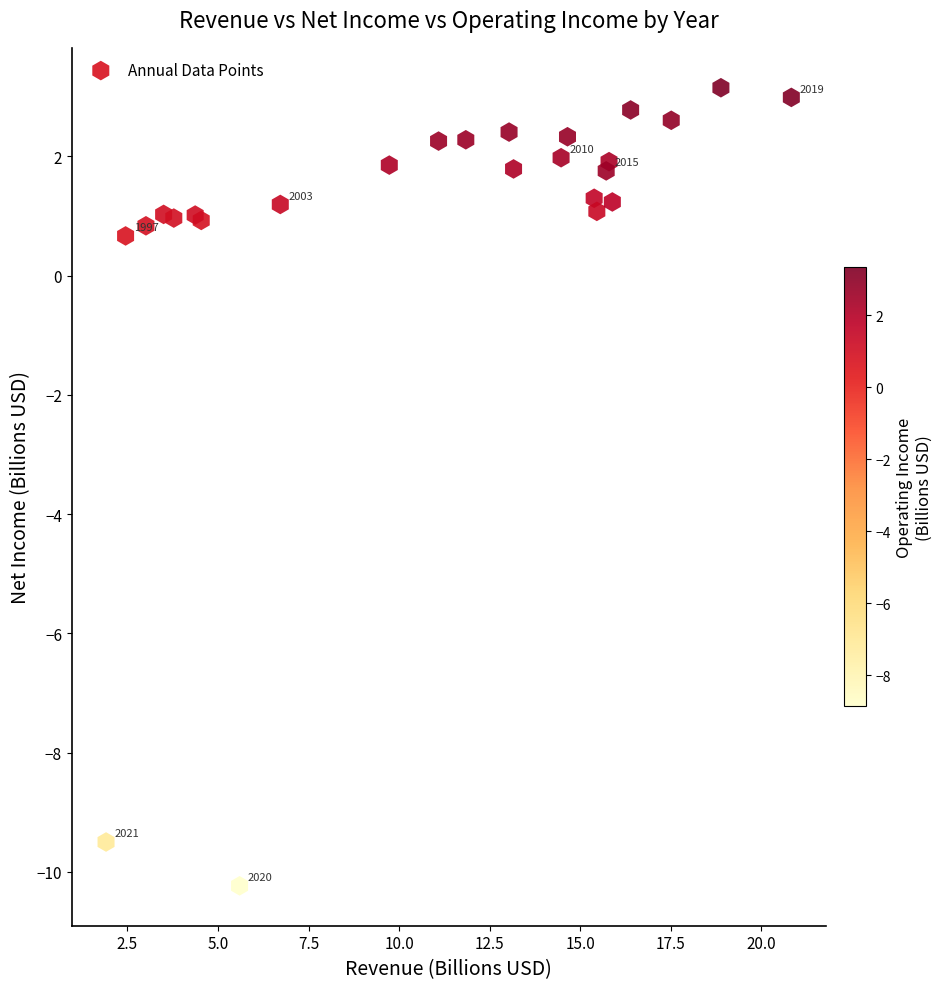

What Y value in the scatter plot is closest to -3?

0.7